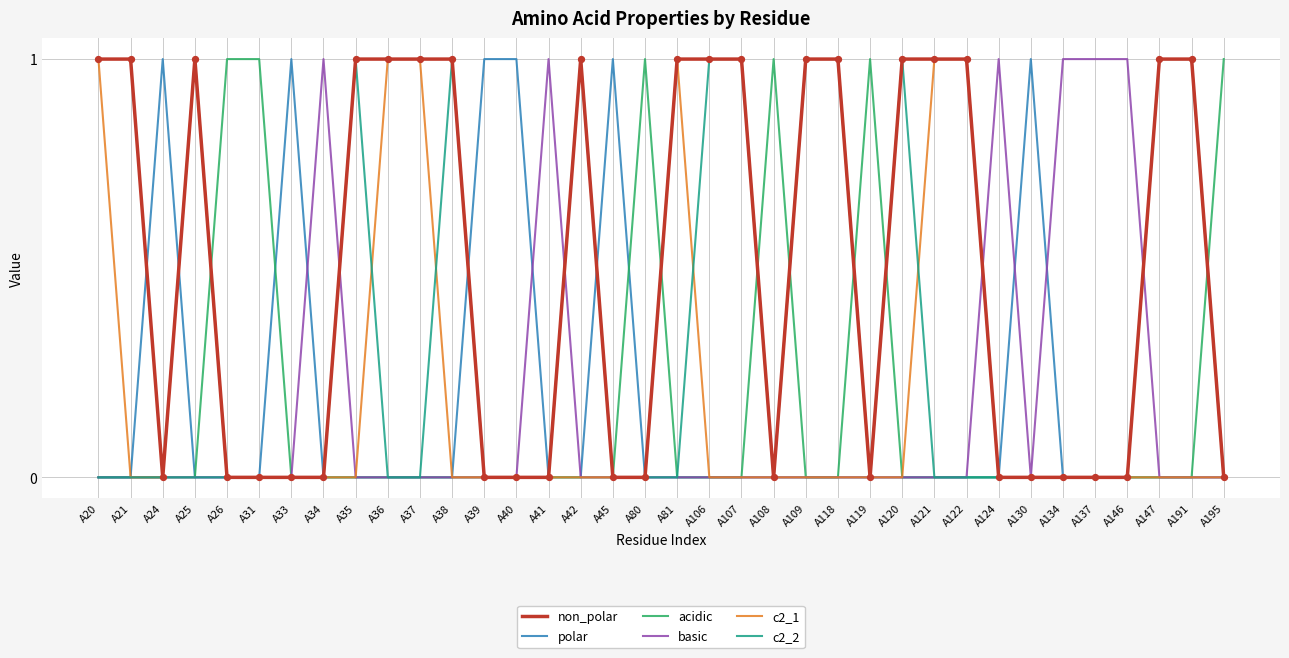

The acidic series shows 0 at A81. True or false?

True